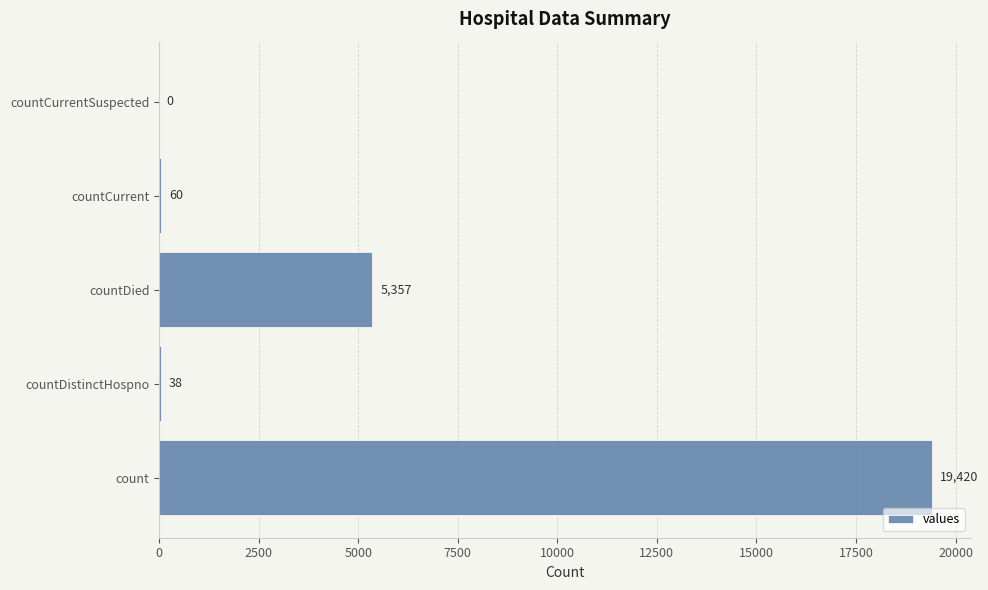

True or false: the data shows 0 at countCurrentSuspected.

True